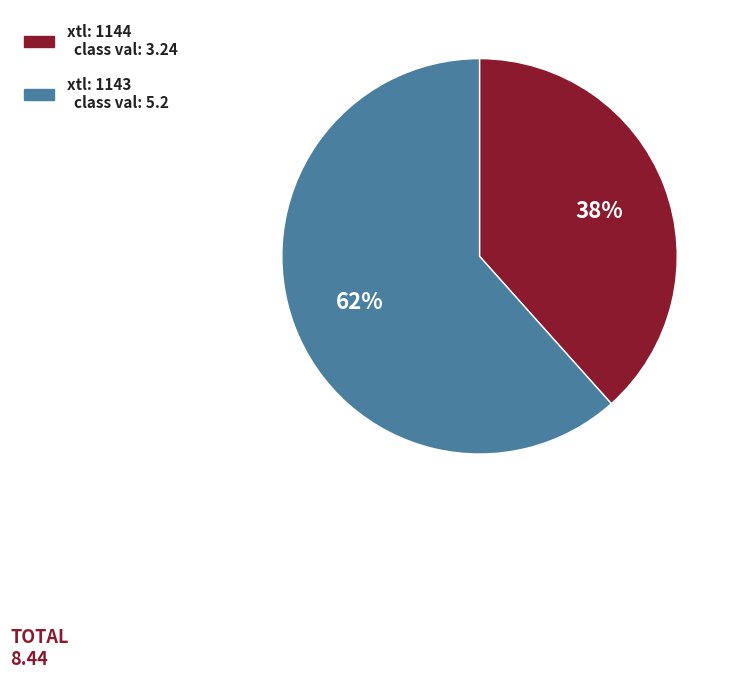

To the nearest percent, what is the average slice percentage?

50%